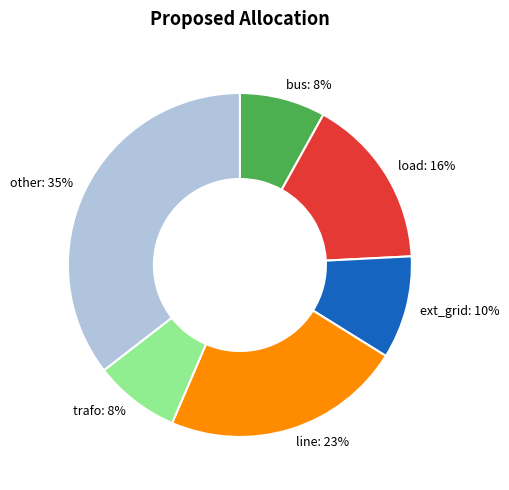

Is line the majority of the pie?

No